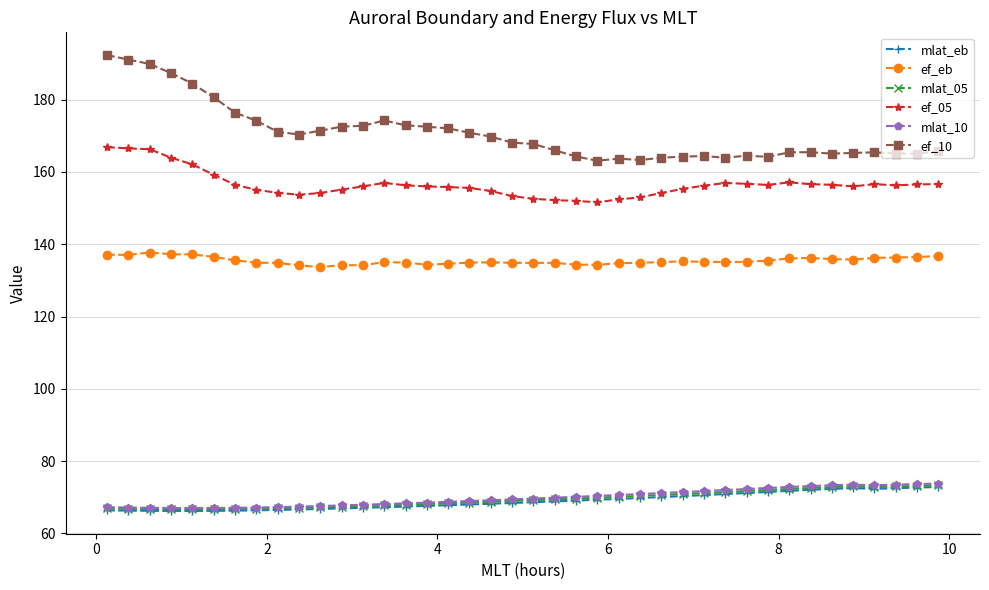

True or false: ef_05 and mlat_10 cross at least once.

False